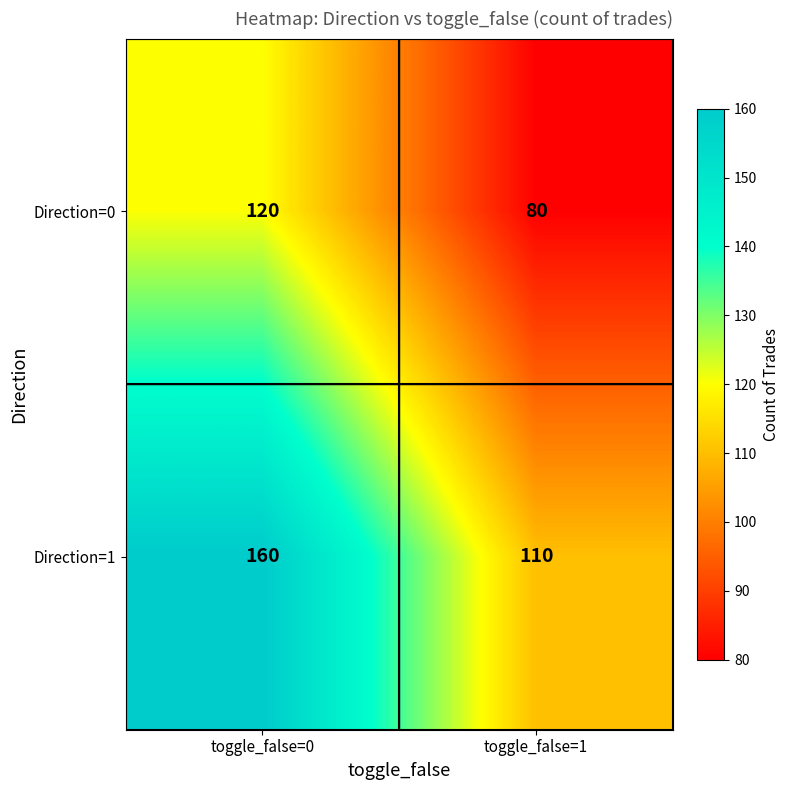

Rank the series by their average value, from lowest to highest.

Direction=0, Direction=1